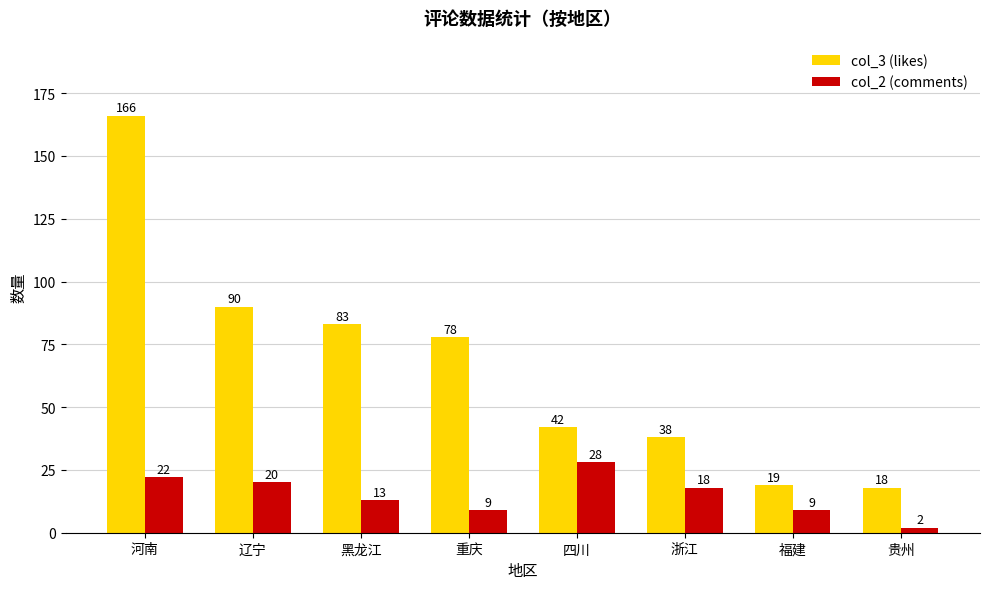

What is the sum of the col_2 (comments) values at 重庆 and 四川?

37